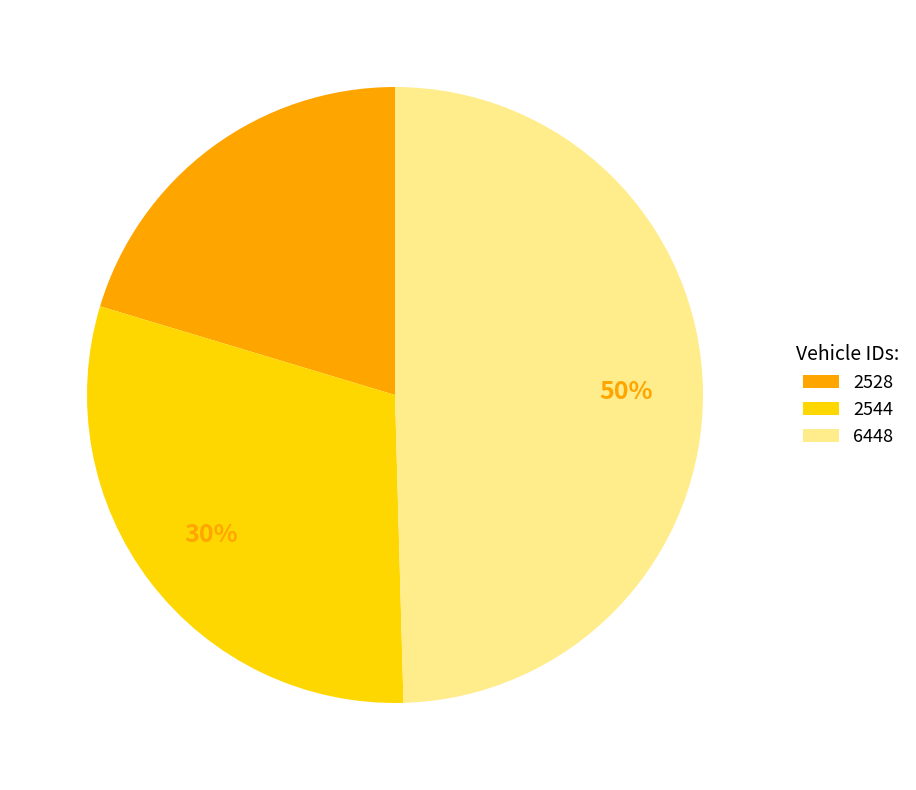

To the nearest percent, what is the average slice percentage?

33%